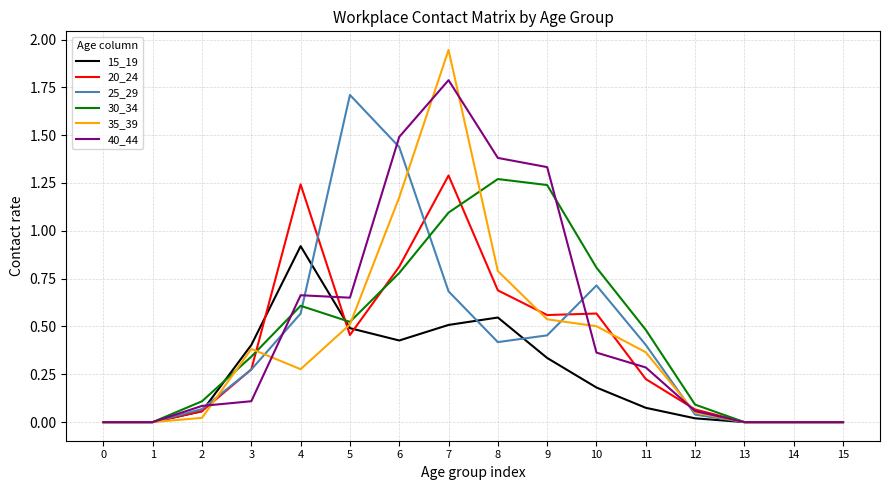

Between 8 and 13, which series saw the biggest shift?

40_44